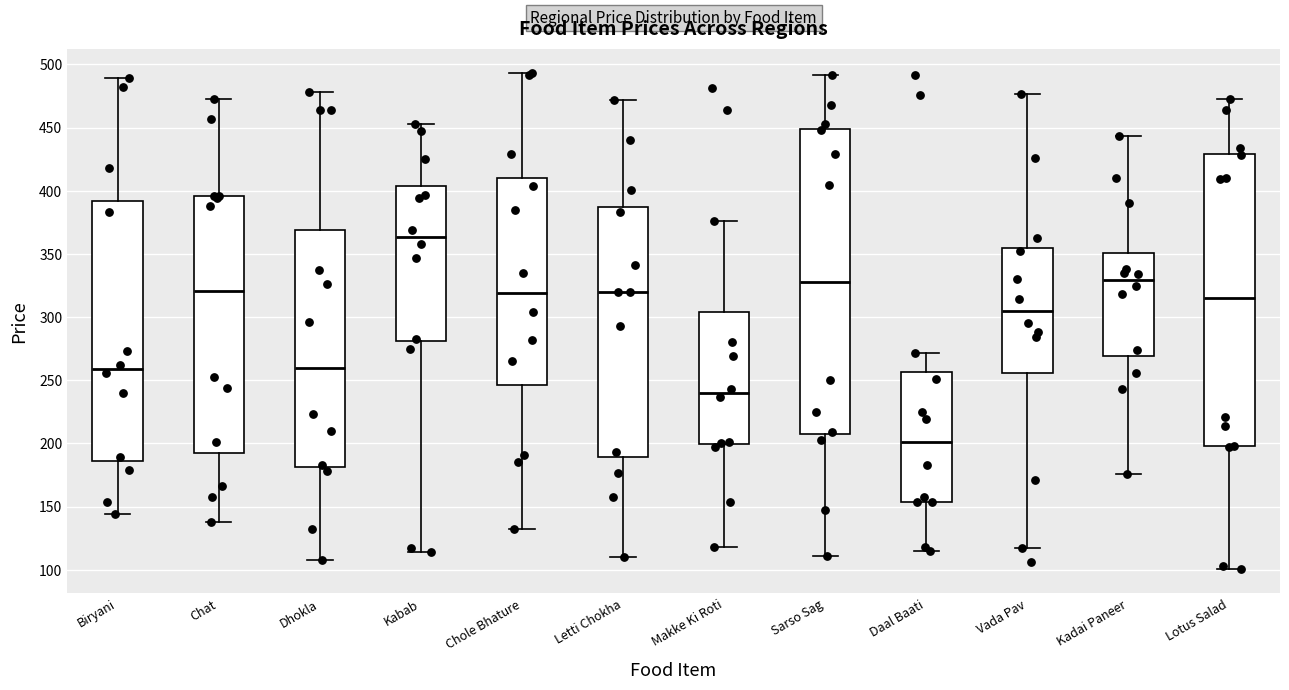

Where does the median line of the box for Biryani sit on the y-axis? The values are not printed on the chart, so give them approximately, as read against the axis.

260